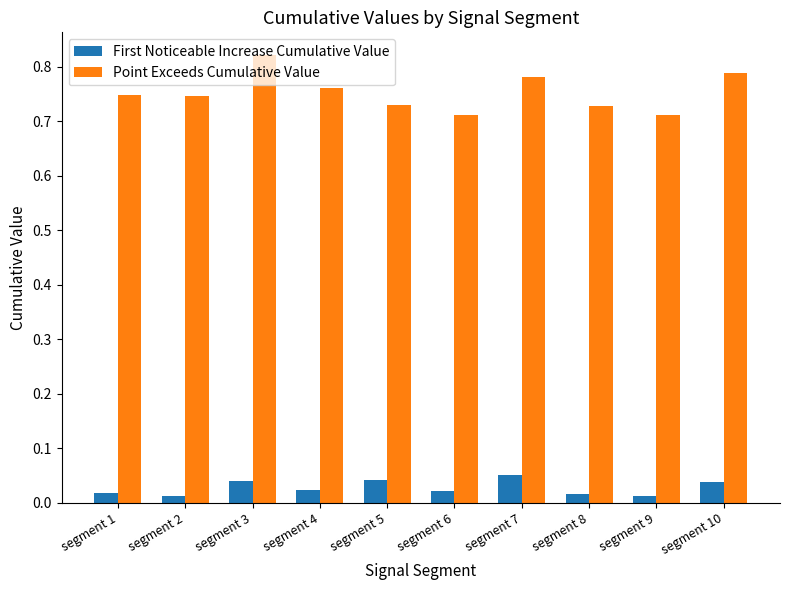

Is it true that Point Exceeds Cumulative Value equals 0.2 at segment 5?

False